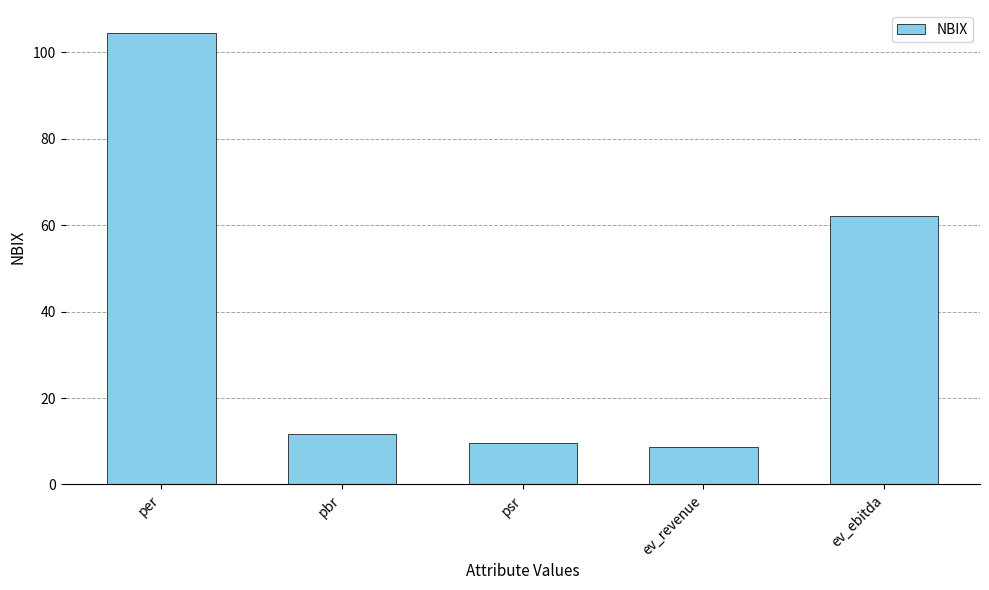

Reading right to left, what are all the values shown in this chart?

62.2	8.7	9.5	11.8	104.6